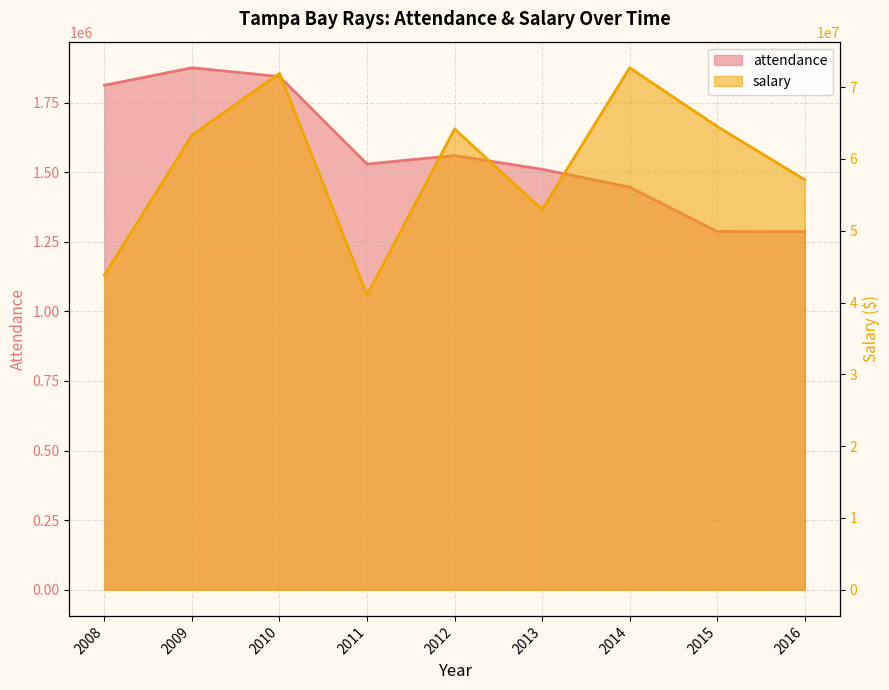

In salary, how many points are lower than both neighbors (excluding endpoints)?

2